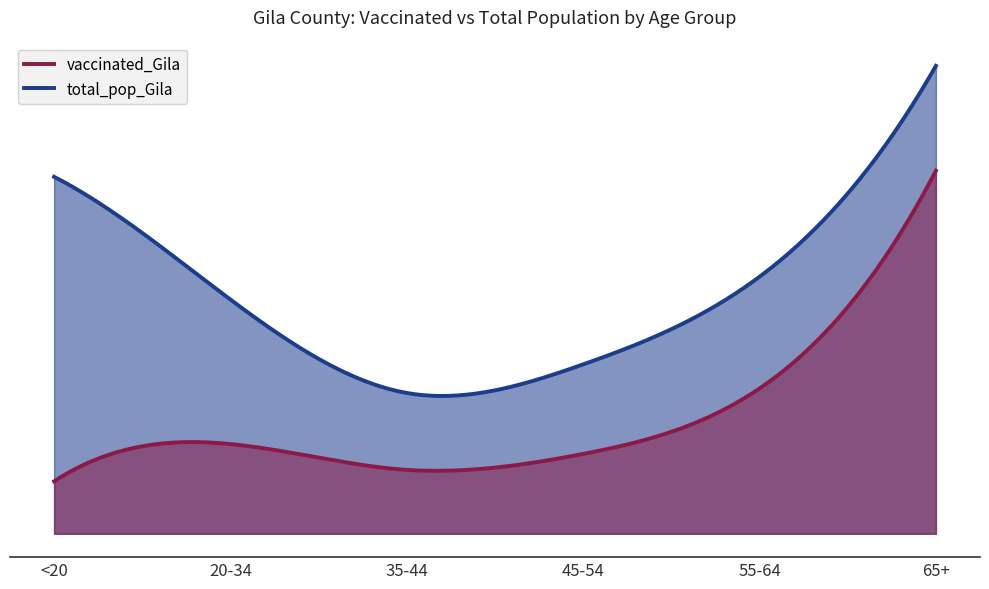

True or false: vaccinated_Gila has a value of 1777 at <20.

True